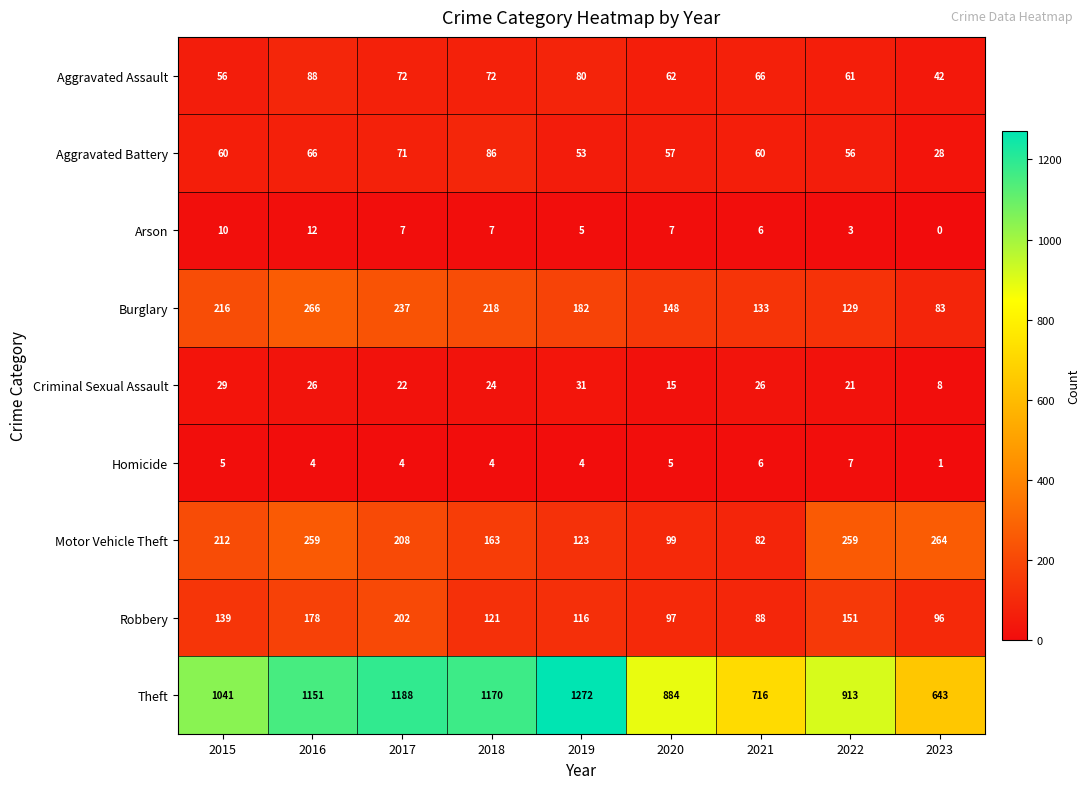

Which label corresponds to the largest value in the chart?

2019